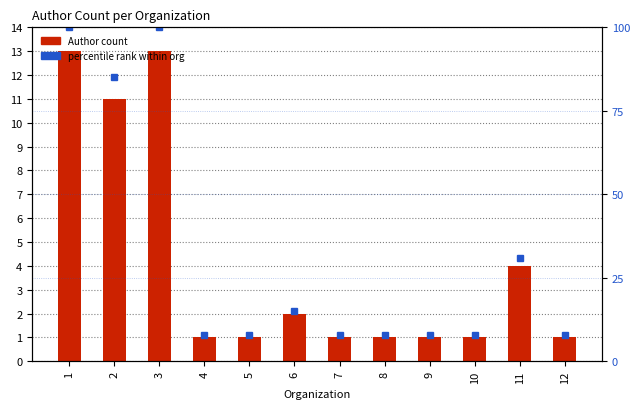

Reading left to right, transcribe all the data shown in this chart.

Author count: 13	11	13	1	1	2	1	1	1	1	4	1
percentile rank within org: 100	85	100	8	8	15	8	8	8	8	31	8